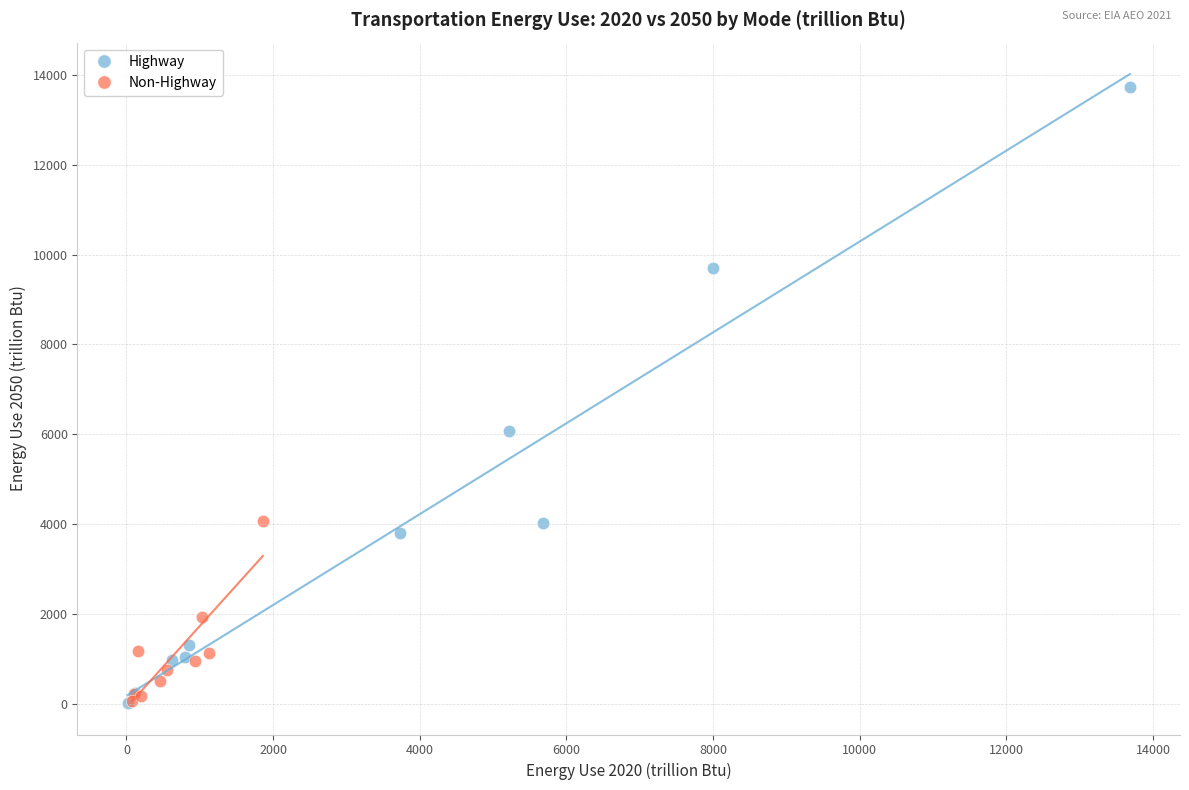

Which series has the largest Y range (max minus min)?

Highway